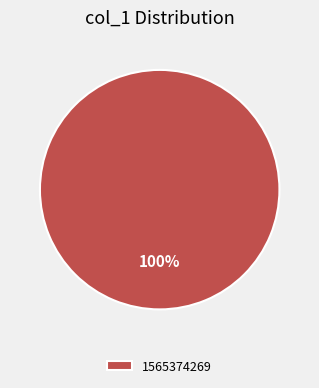

Is it true that 1565374269 is 92% of the pie?

False